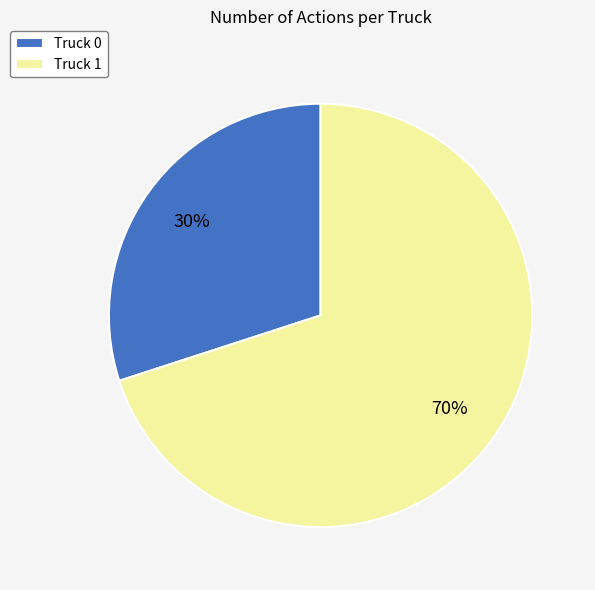

Does Truck 0 represent more than half of the total?

No